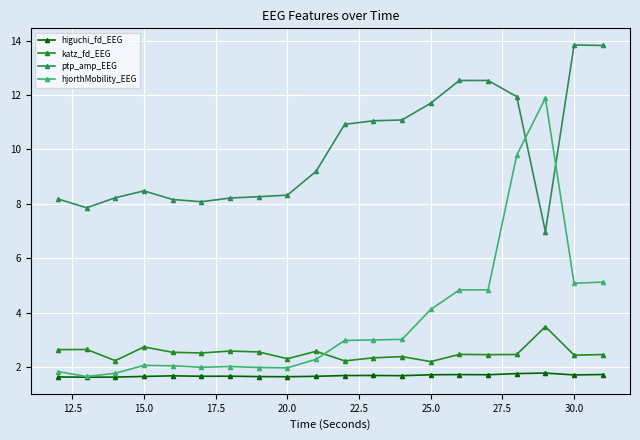

Which series has the largest total across all categories?

ptp_amp_EEG